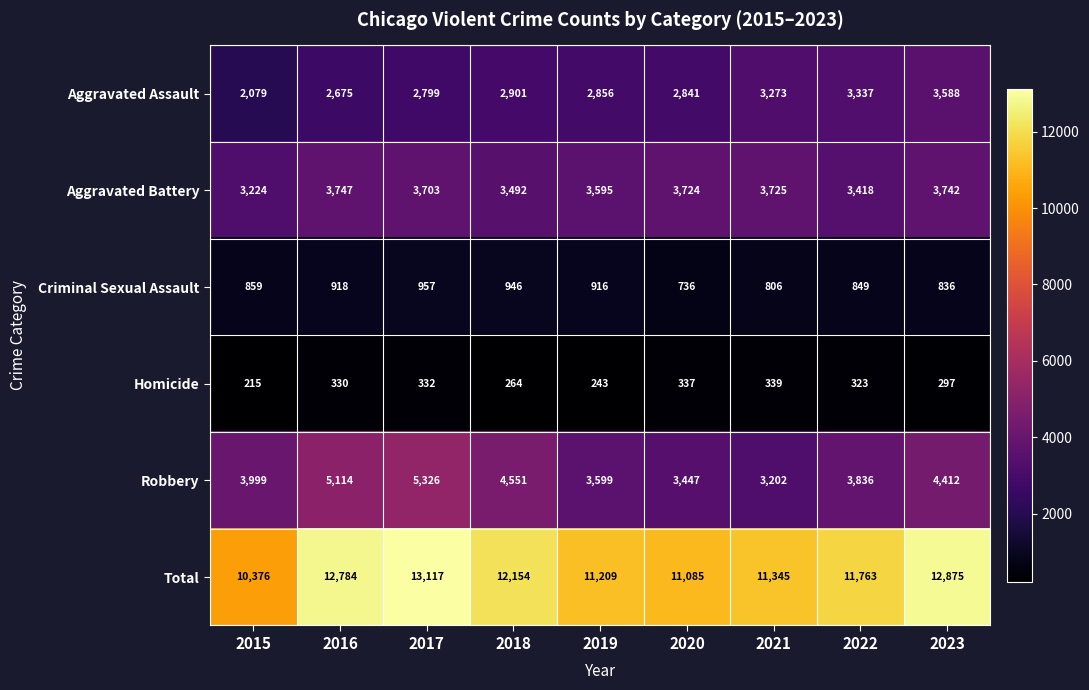

The value of Homicide at 2015 is 215. True or false?

True